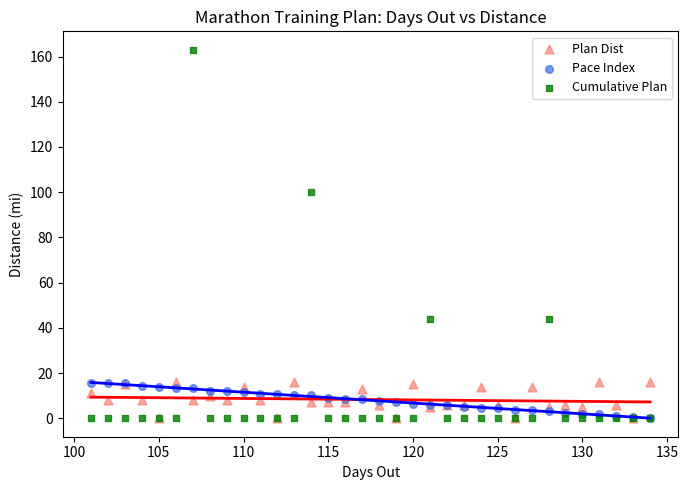

In the Cumulative Plan series, what Y value is closest to 81?

100.0